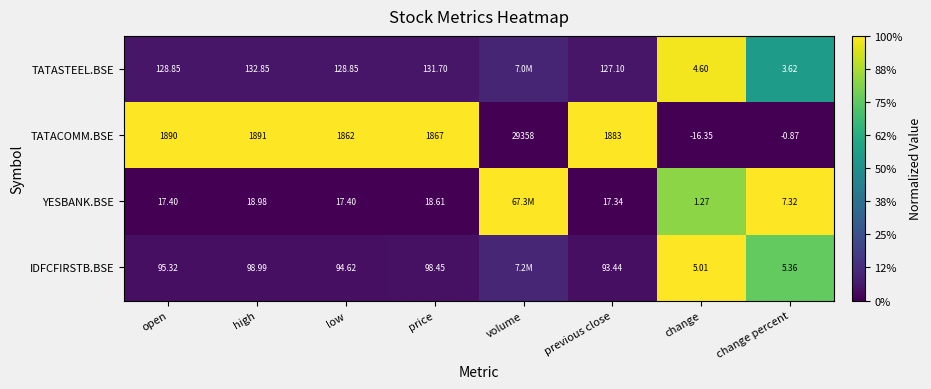

Where is TATACOMM.BSE nearest to the value 14670?

high